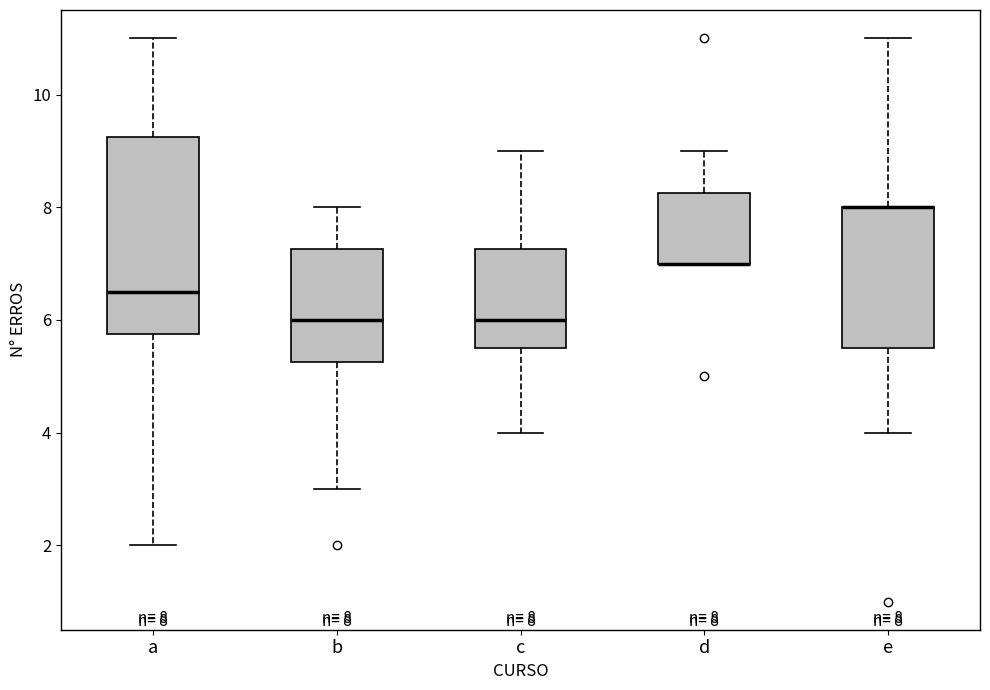

Comparing the boxes themselves (not the whiskers), which one is the tallest?

a